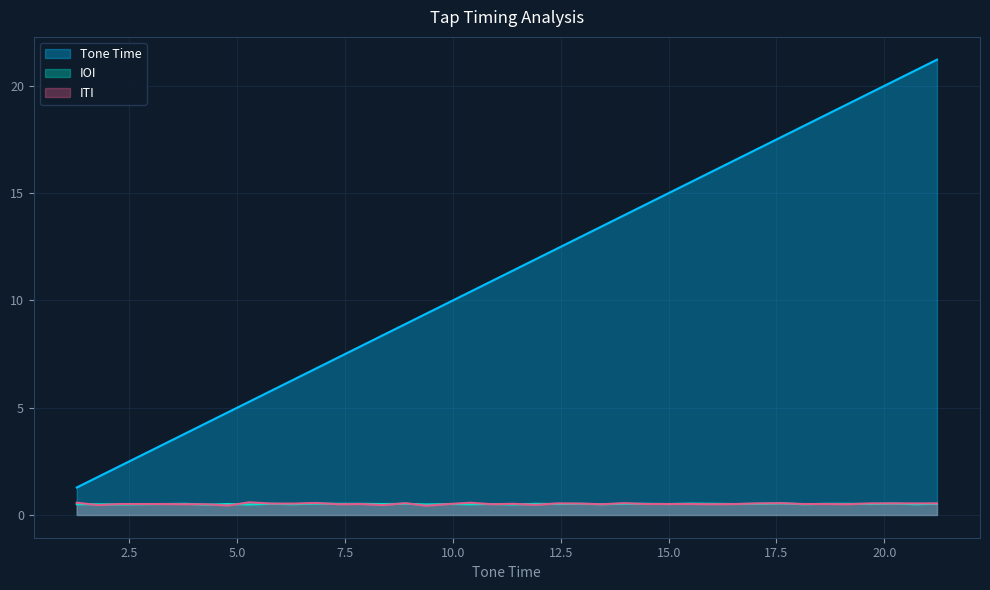

How many lines are shown in the chart?

3